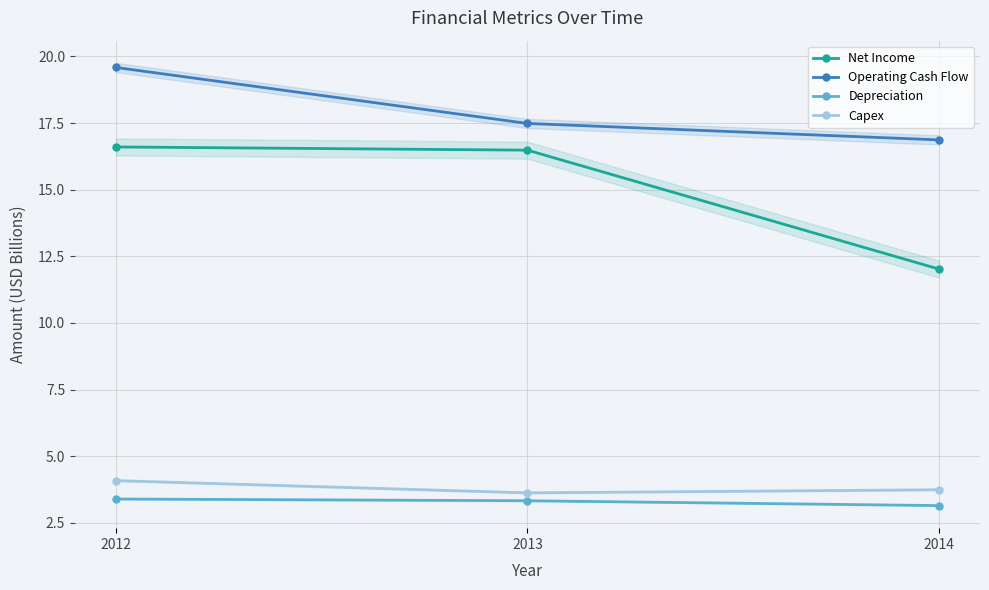

Is the value of Operating Cash Flow at 2014 greater than the value of Capex at 2013?

Yes